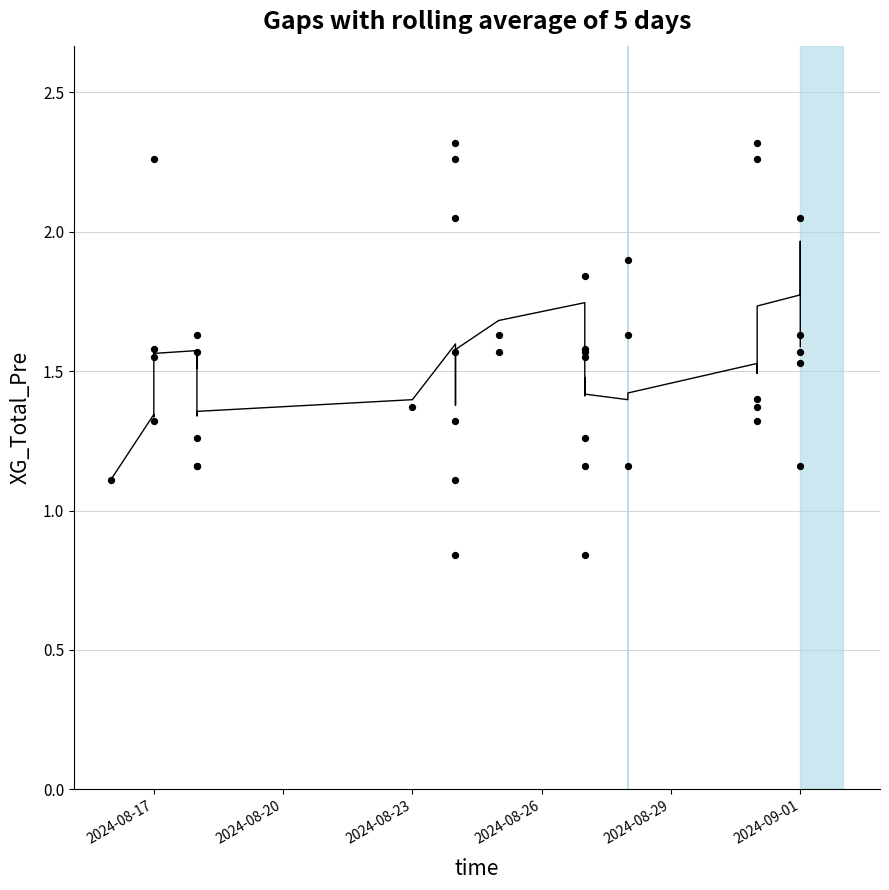

Which series has the widest spread of Y values?

XG_Total_Pre